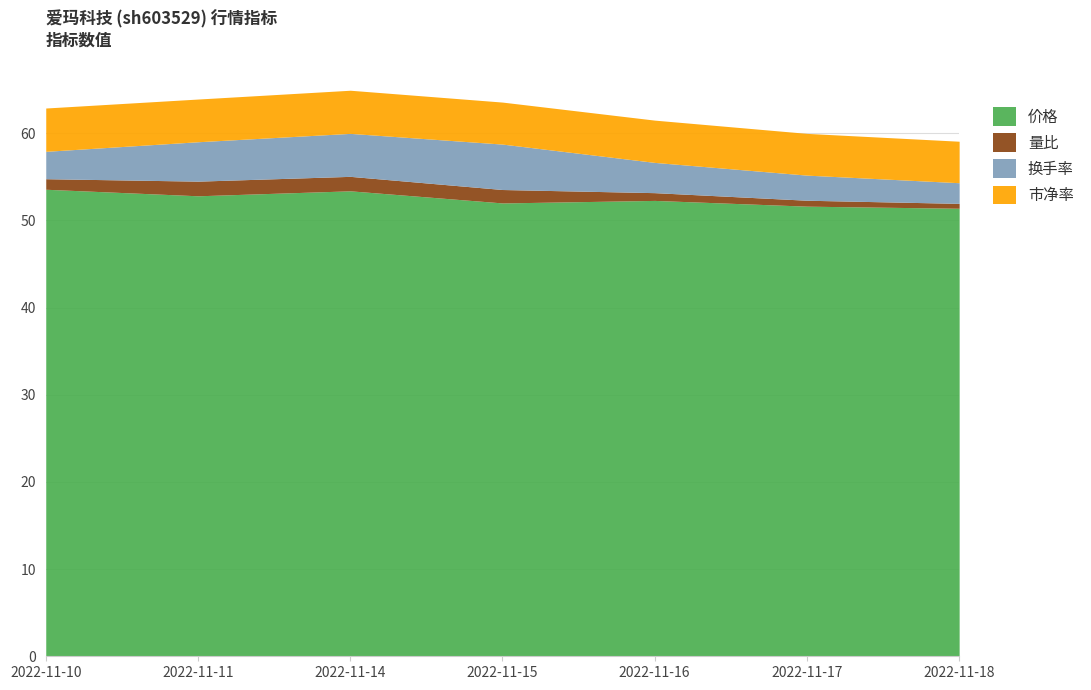

The 市净率 series shows 3.3 at 2022-11-18. True or false?

False